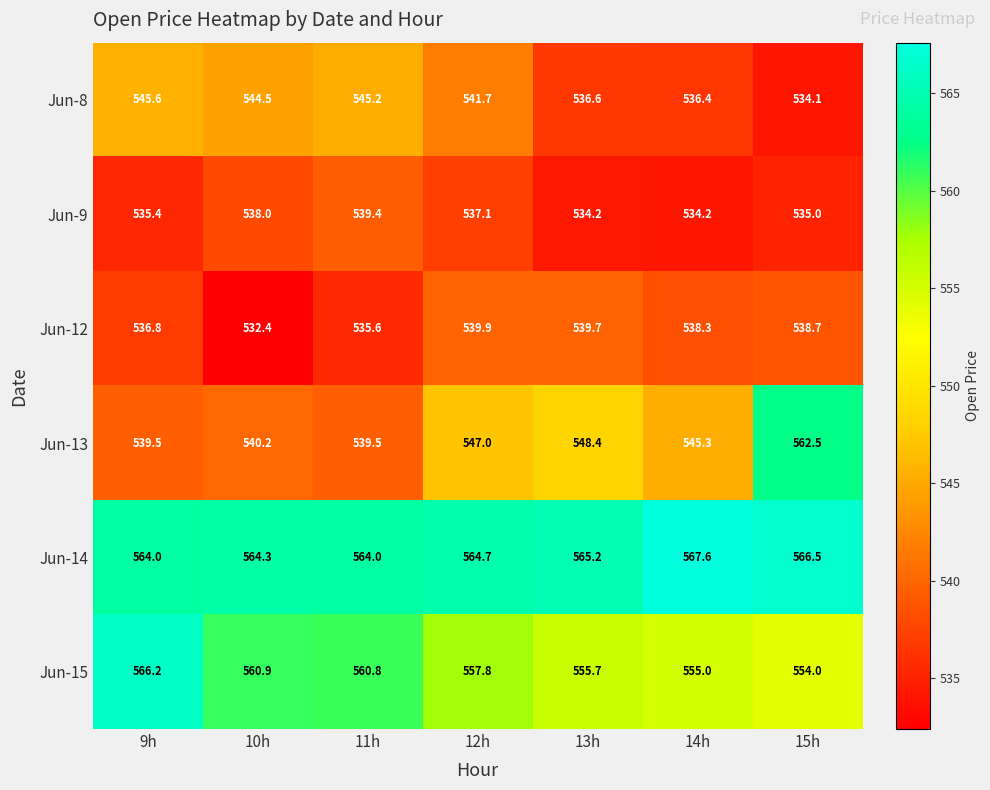

Which series has the largest range (max minus min)?

Jun-13